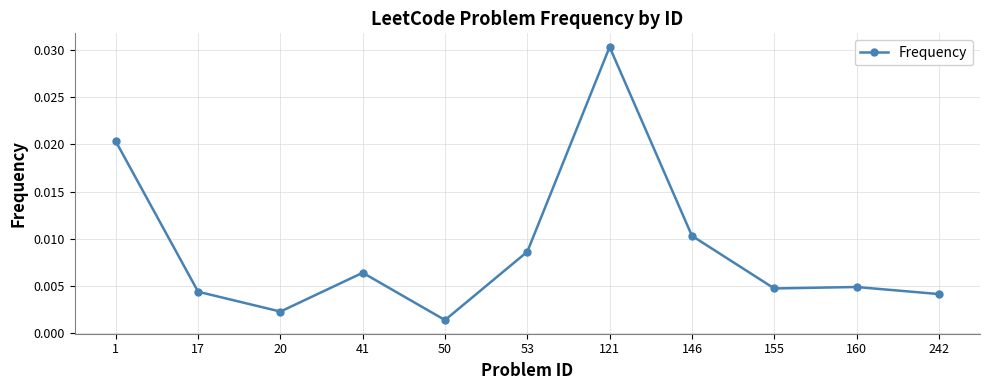

Where is the data nearest to the value 0?

50